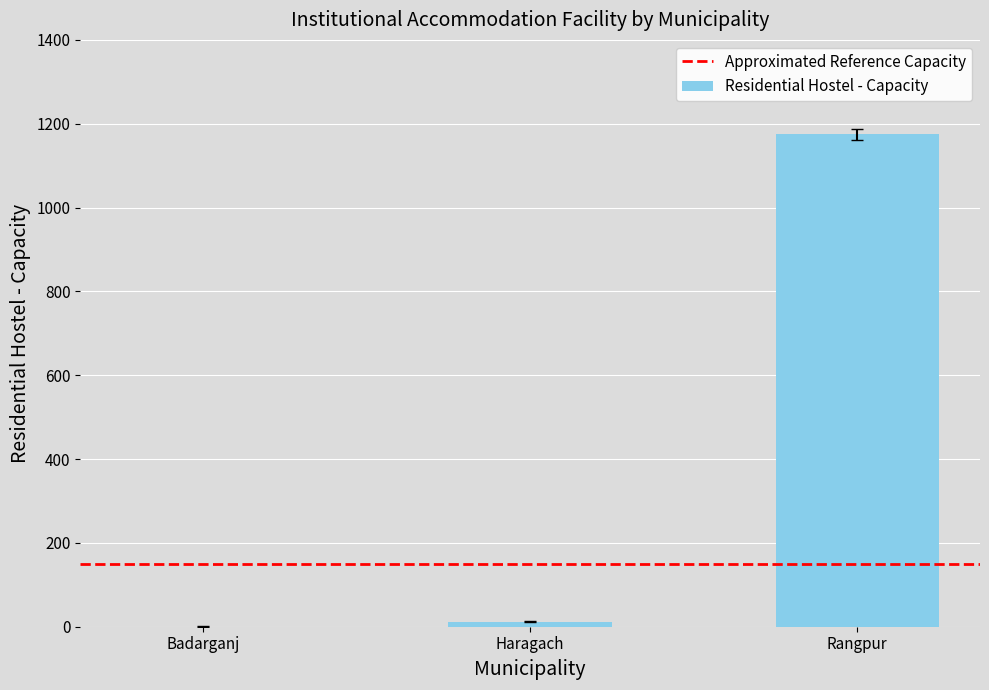

Which label corresponds to the largest value in the chart?

Rangpur